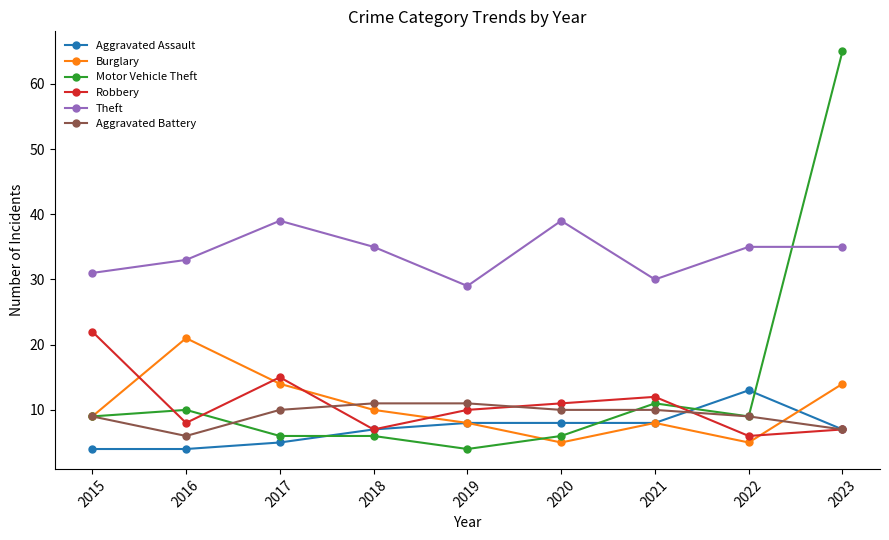

Which series has the largest range (max minus min)?

Motor Vehicle Theft